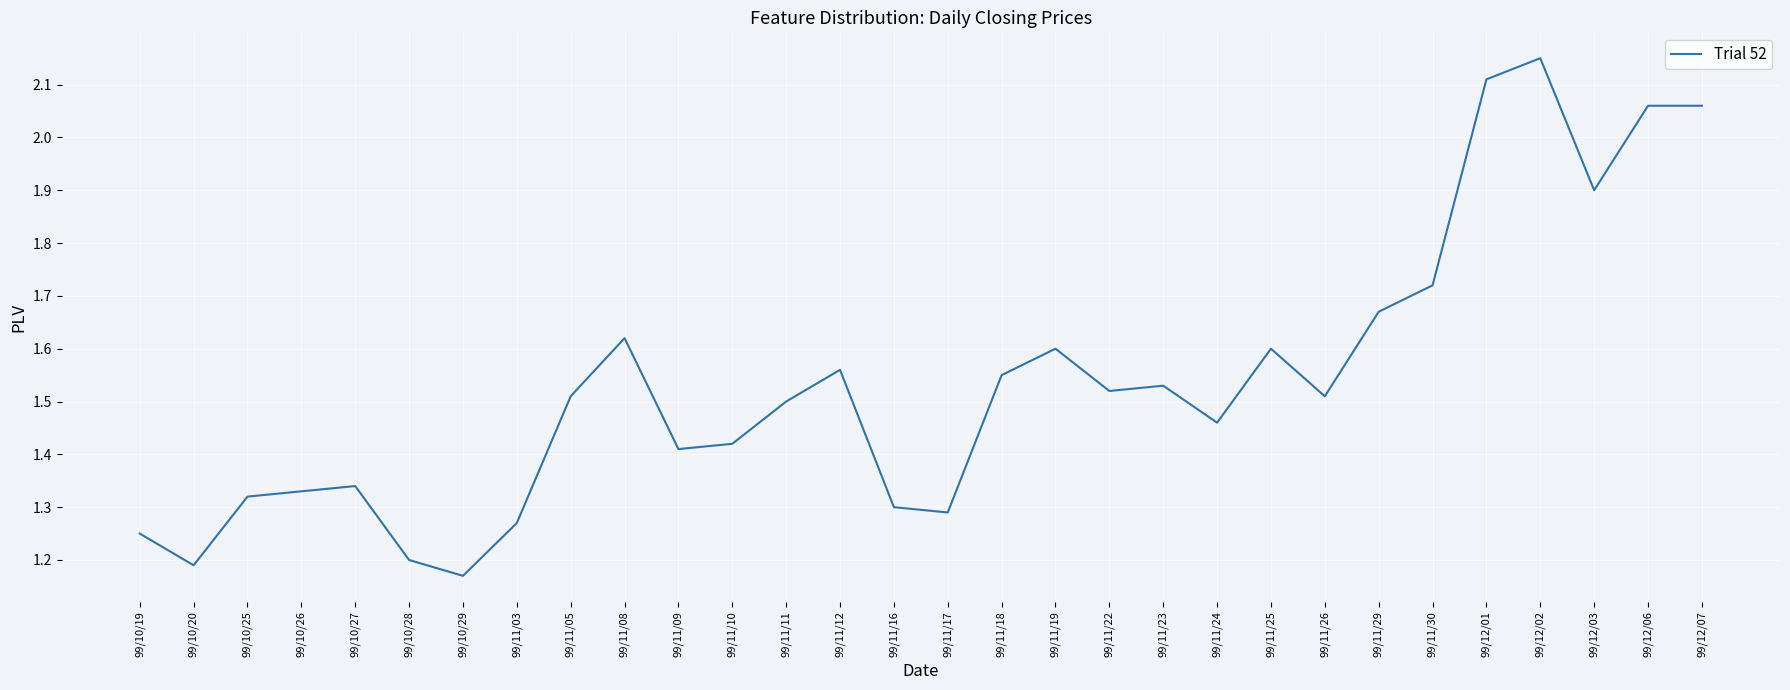

What position from the left is 99/11/24?

21